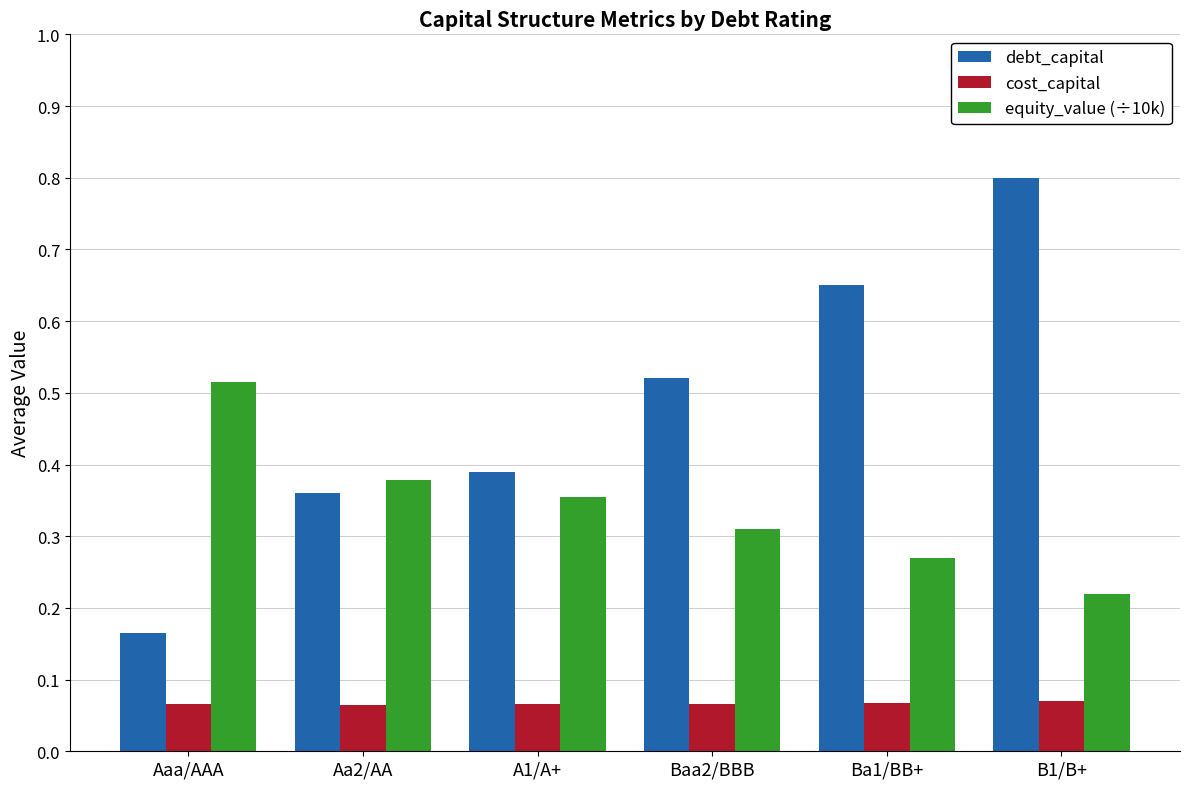

Which category has the highest value across all series?

B1/B+